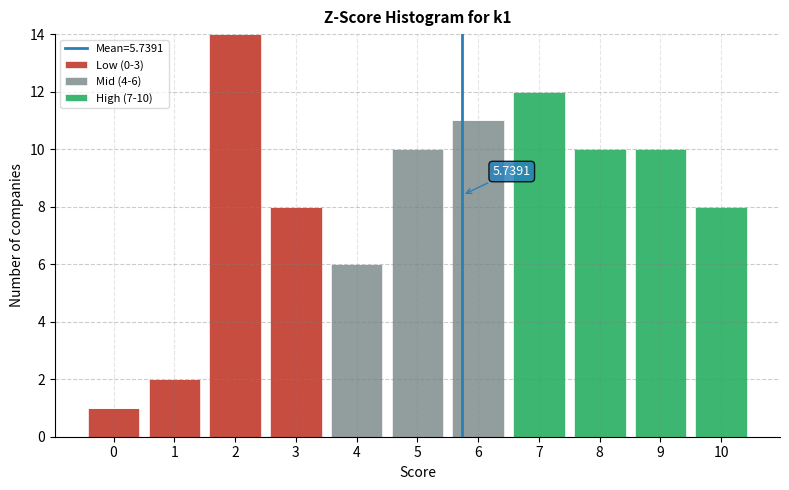

Which range on the x-axis has the tallest stacked bar (by total height)?

1.5 to 2.5